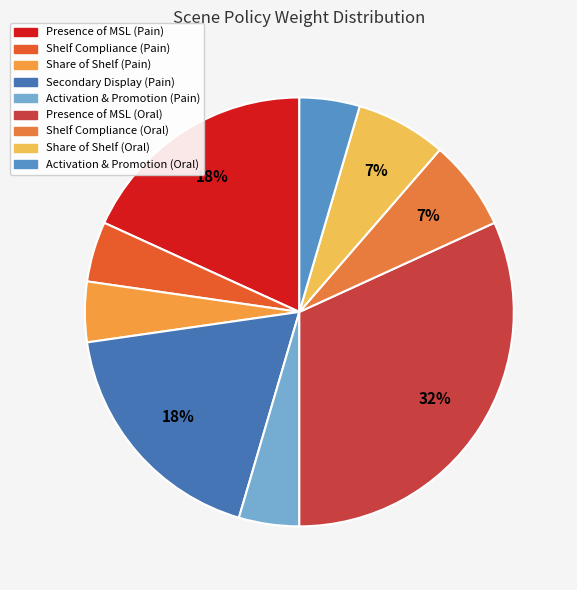

Count the number of slices in the pie.

9